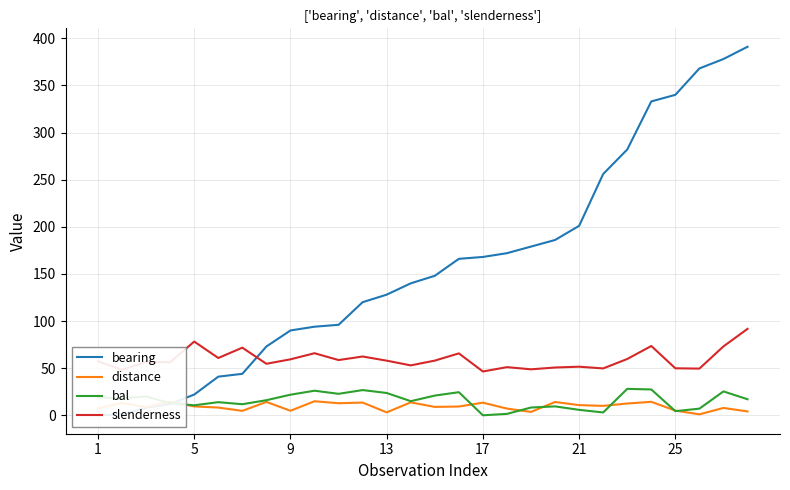

What is the difference between the second highest and second lowest values in the bearing series?

377.0